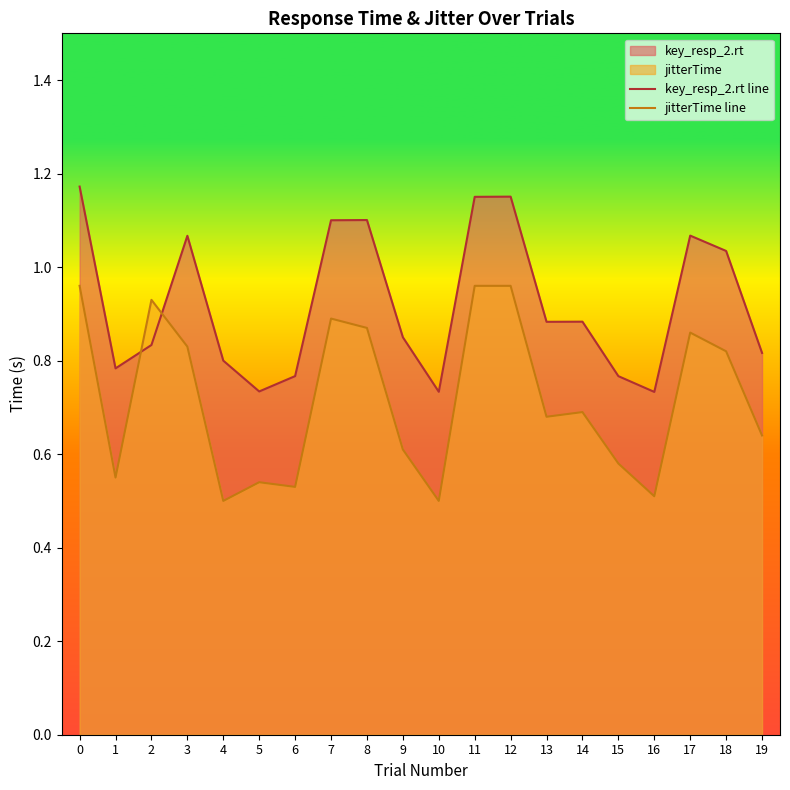

What is the spread (max minus min) of values at 1?

0.2